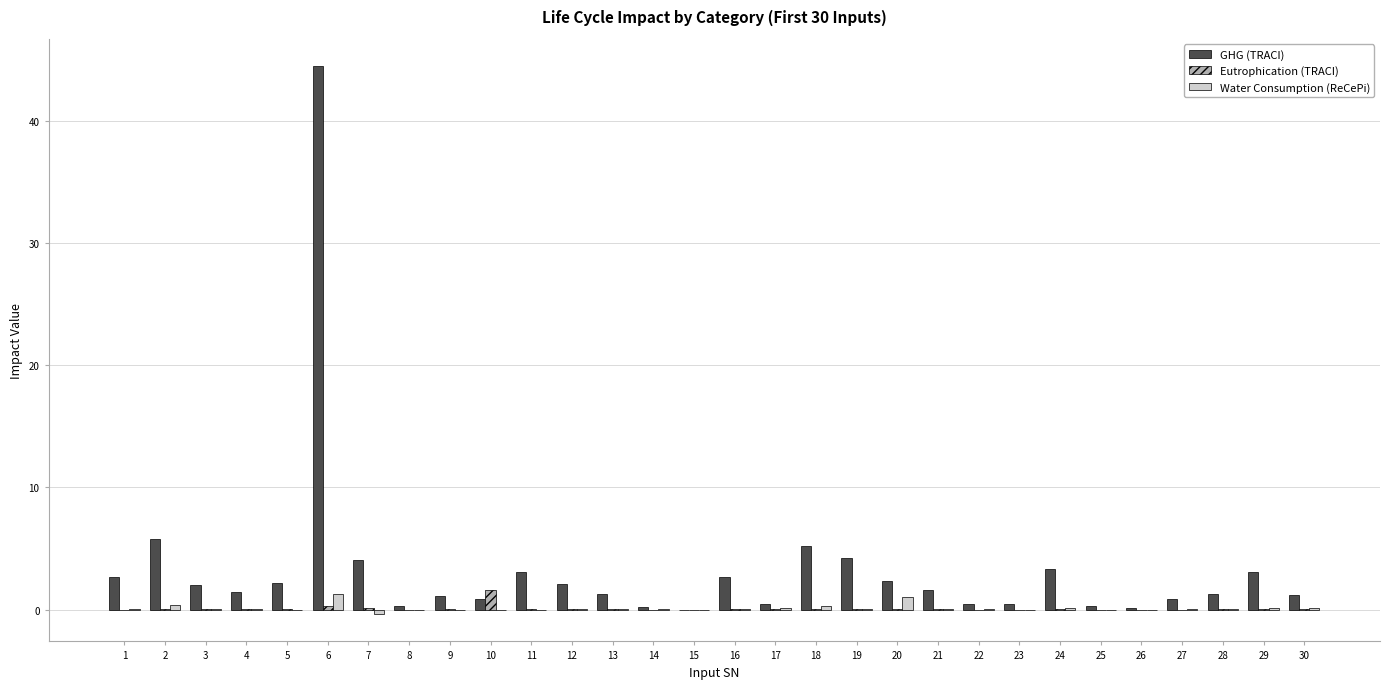

At which category is the sum across all series the highest?

6